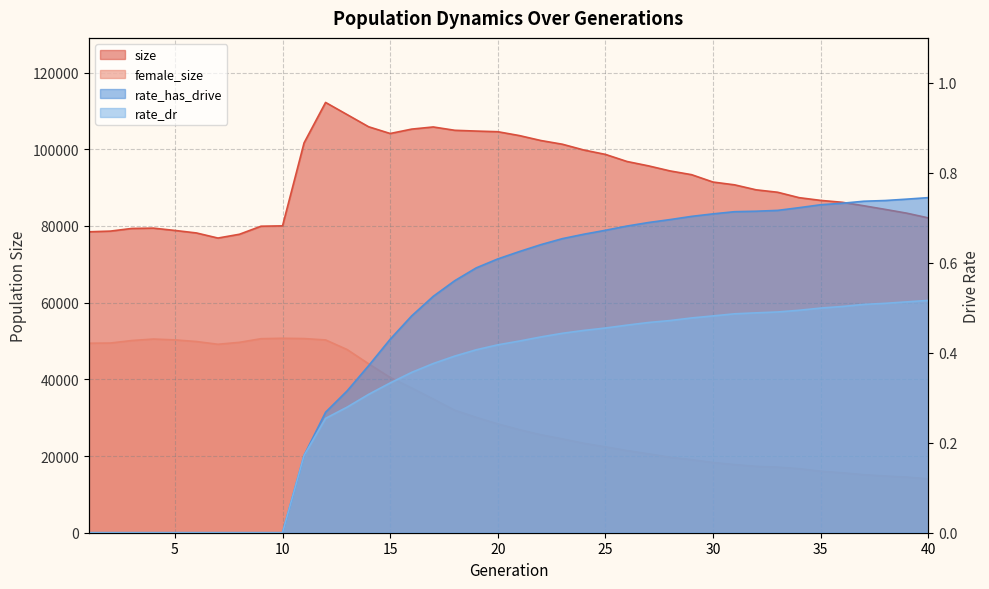

What is the sum of the rate_dr values at 29 and 9?

0.5